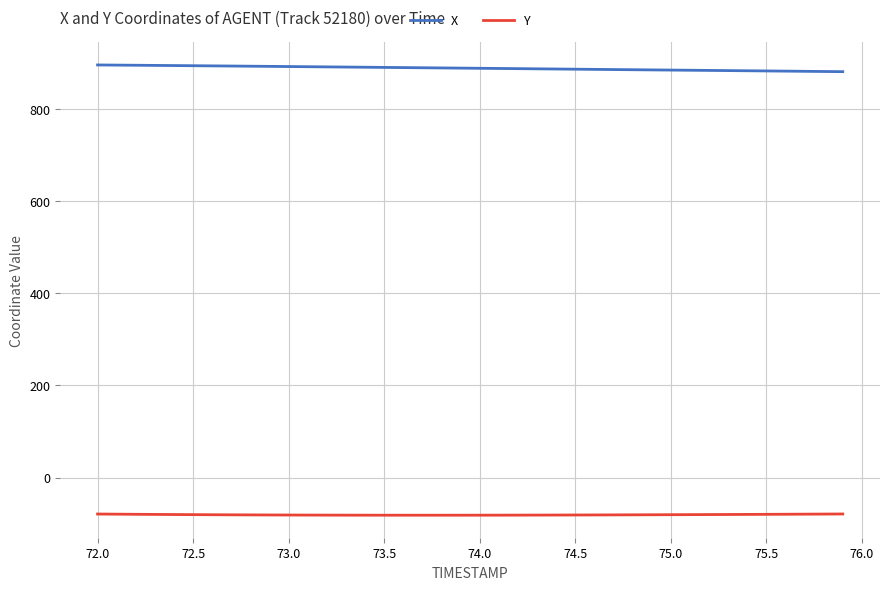

What is the lowest value of the X series?

880.2